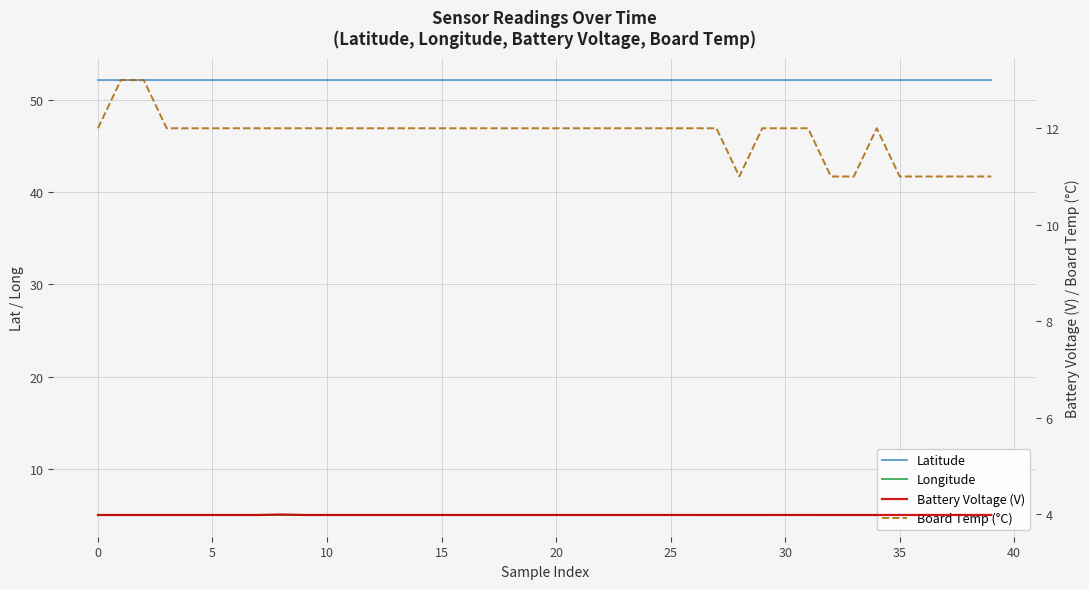

Which series has the largest range (max minus min)?

Board Temp (°C)